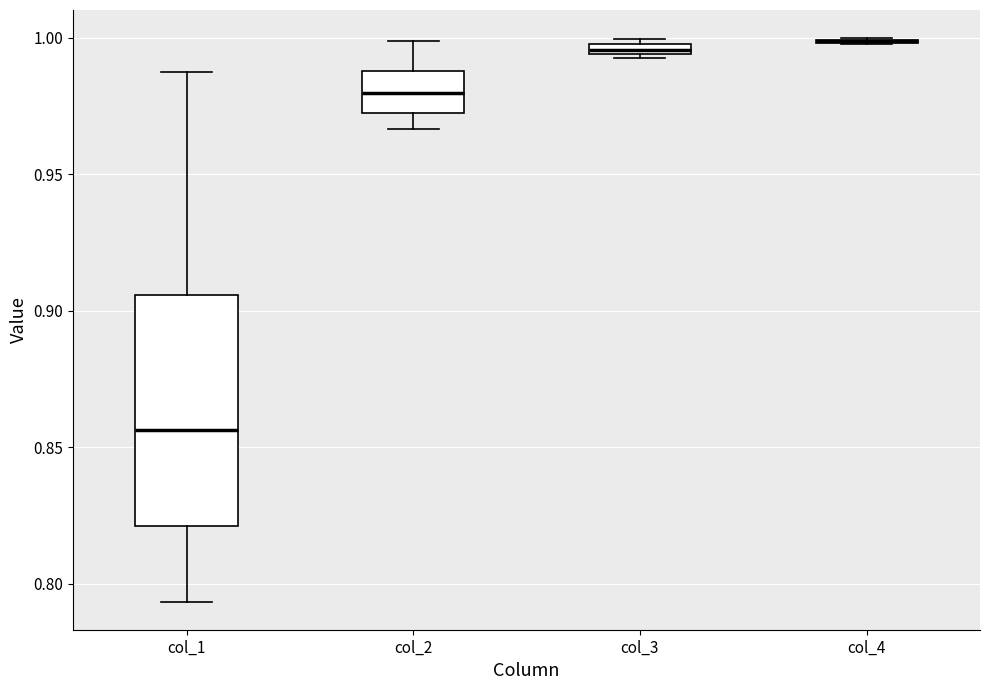

Which box is the tallest, from its lower edge to its upper edge?

col_1